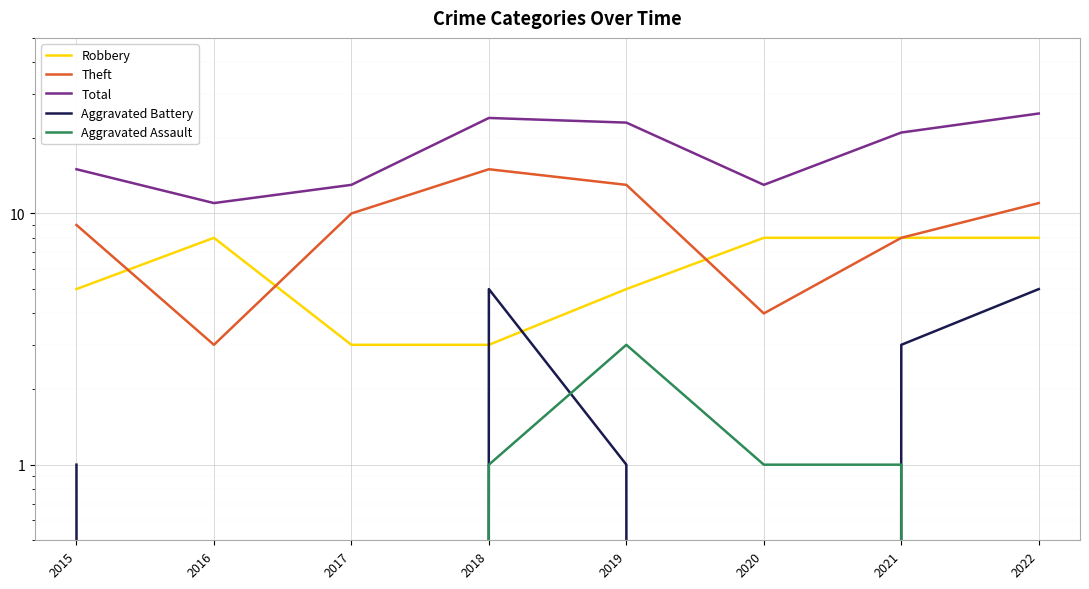

At which label is Robbery closest to 5?

2015